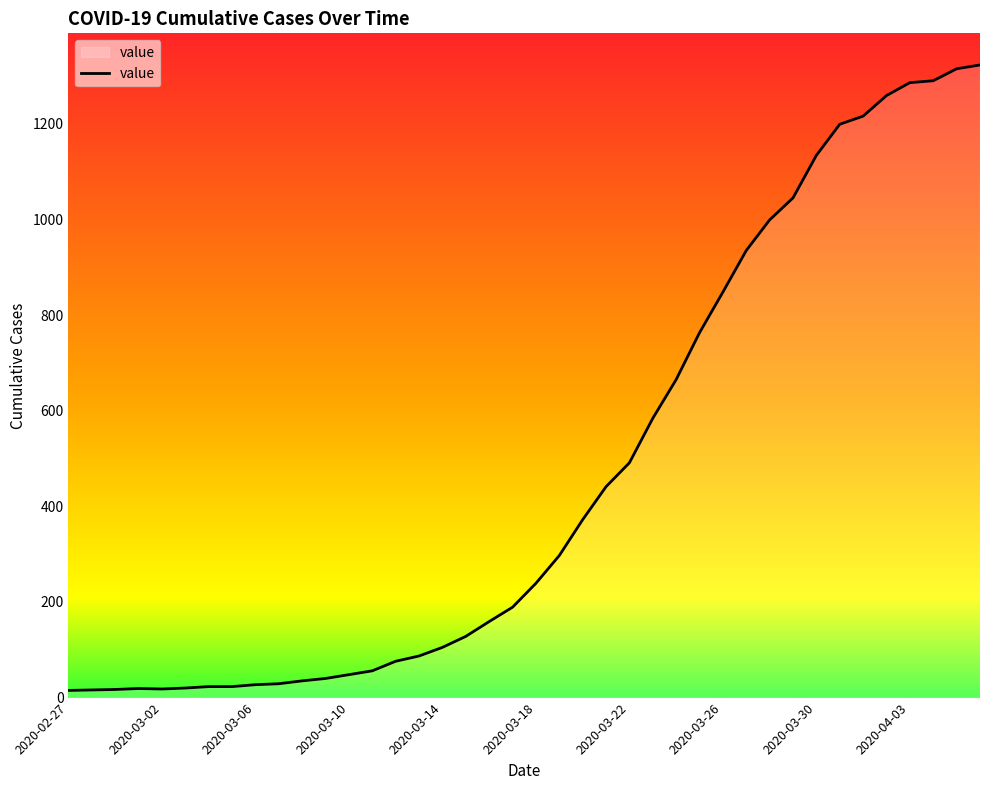

What is the greatest value displayed?

1323